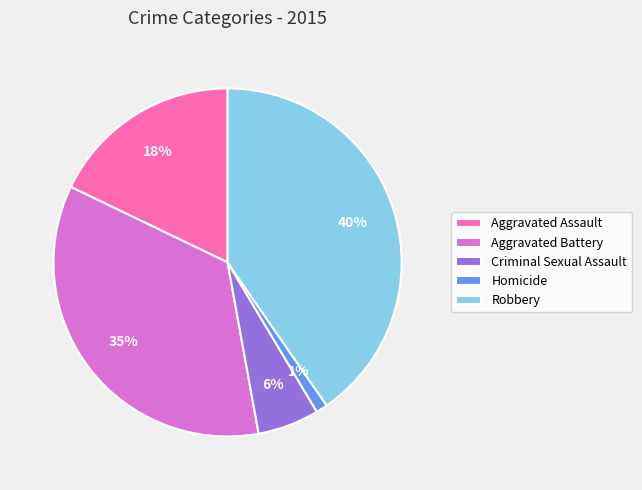

To the nearest percent, what is the combined percentage of Homicide and Aggravated Assault?

19%